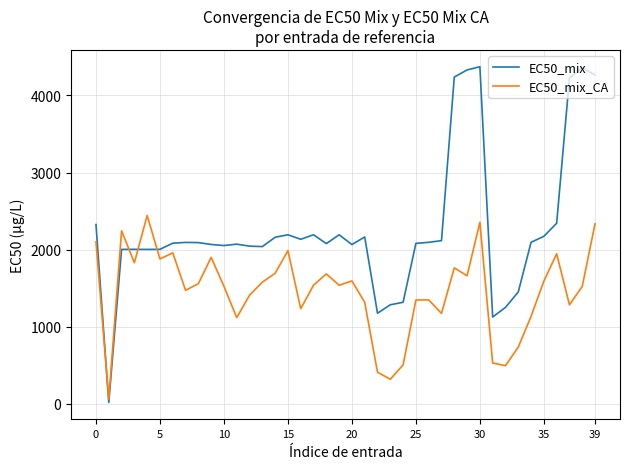

Which series ends up on top after the final intersection of EC50_mix and EC50_mix_CA?

EC50_mix